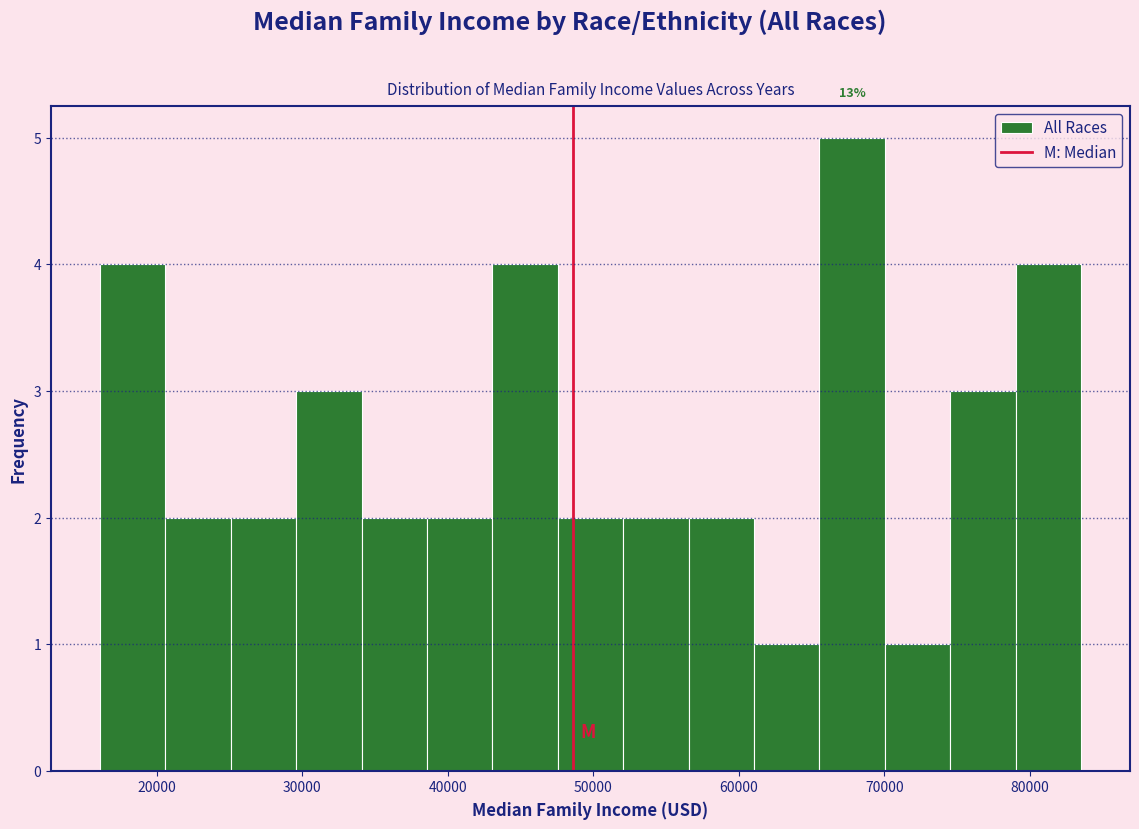

Over which range of the x-axis is the bar tallest?

66000 to 70000